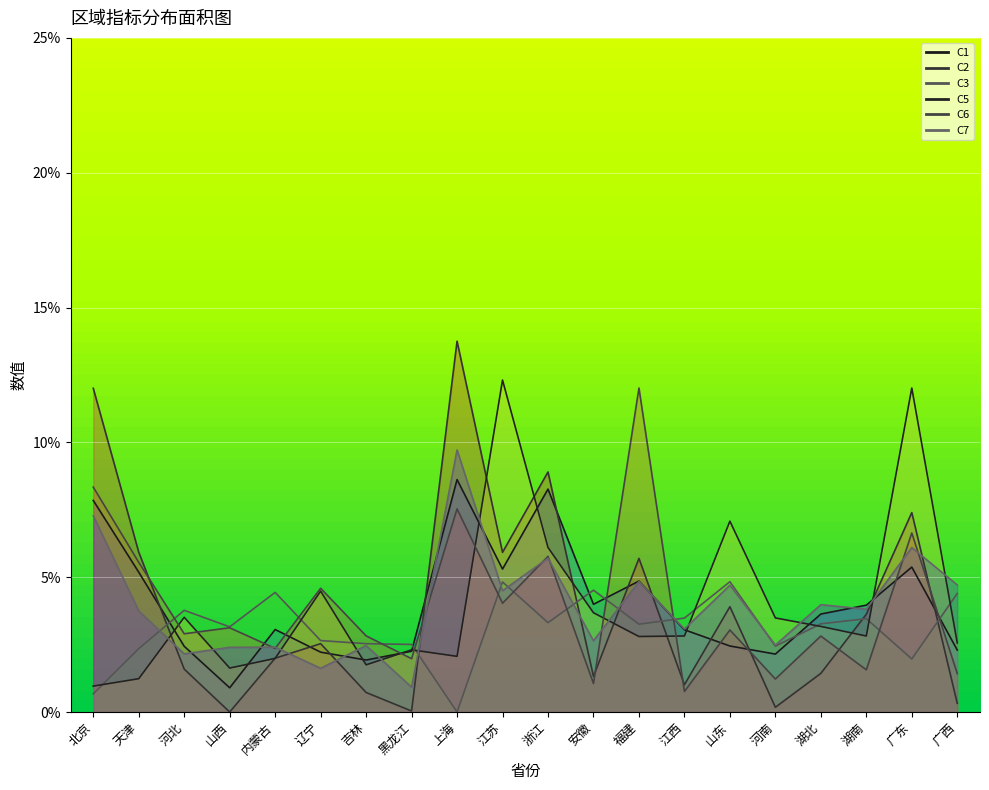

What is the difference between the maximum and minimum values in the C2 series?

0.1